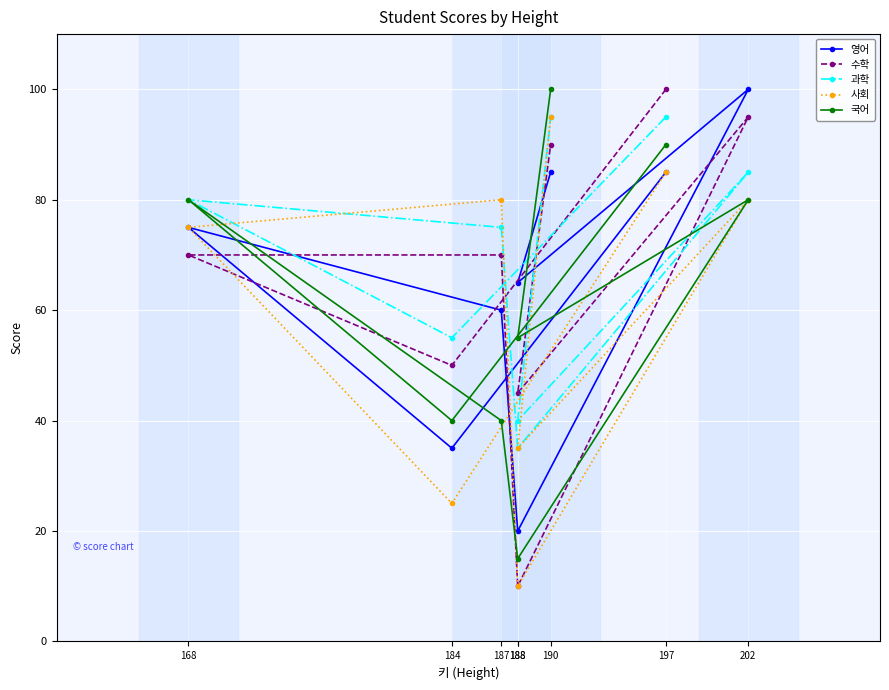

Is it true that 과학 equals 74 at 184?

False